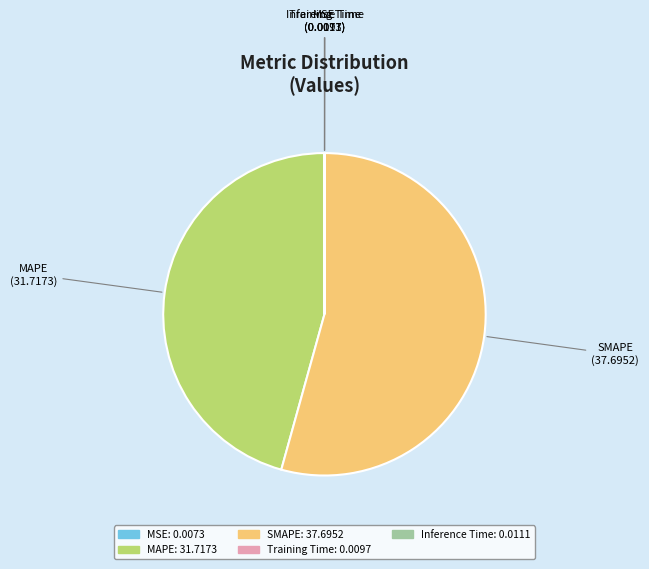

Which has a higher value, SMAPE or MAPE?

SMAPE